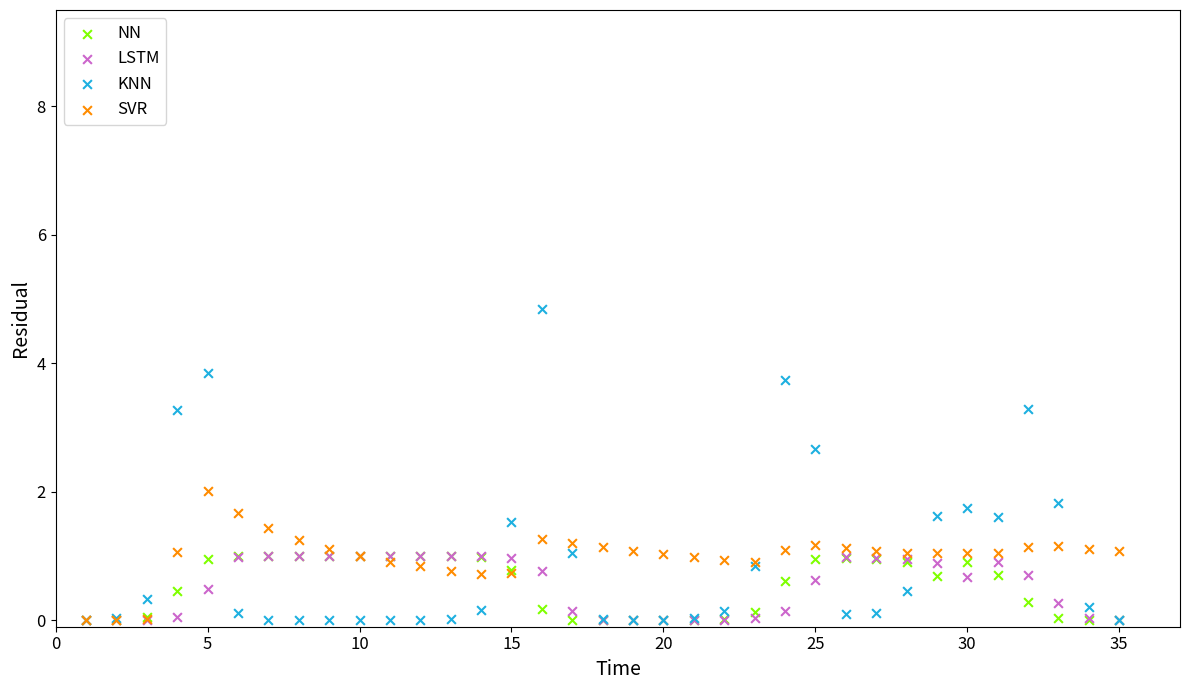

What are all the series names shown in the legend?

NN, LSTM, KNN, SVR